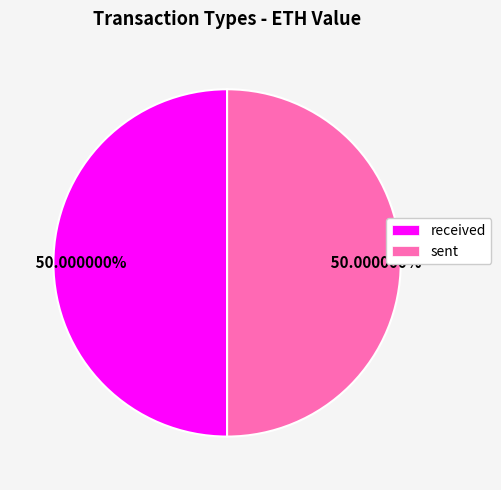

To the nearest percent, what is the difference between the largest and smallest slice percentages?

0%